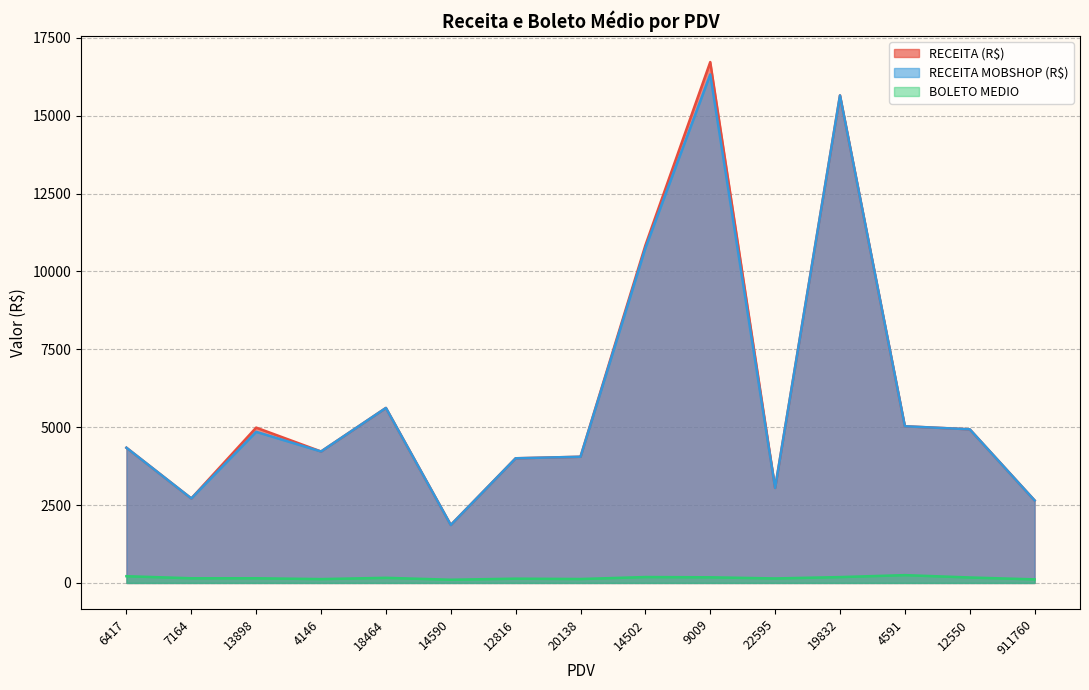

At which label does RECEITA (R$) reach its peak?

9009